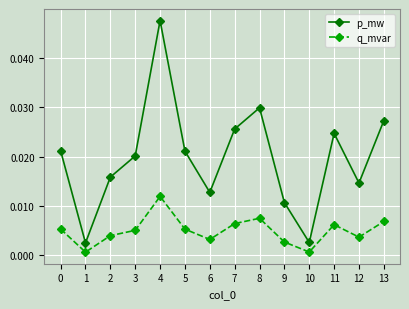

How many series are shown in this chart?

2